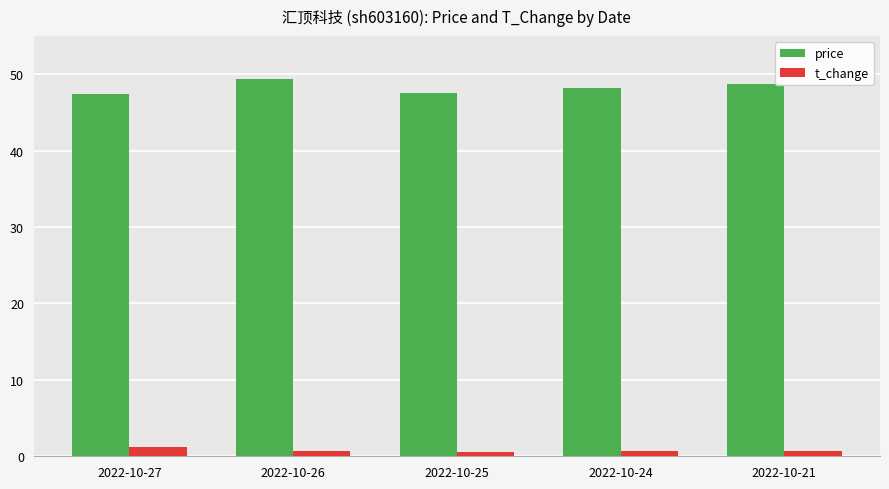

Is it true that price equals 49.3 at 2022-10-26?

True